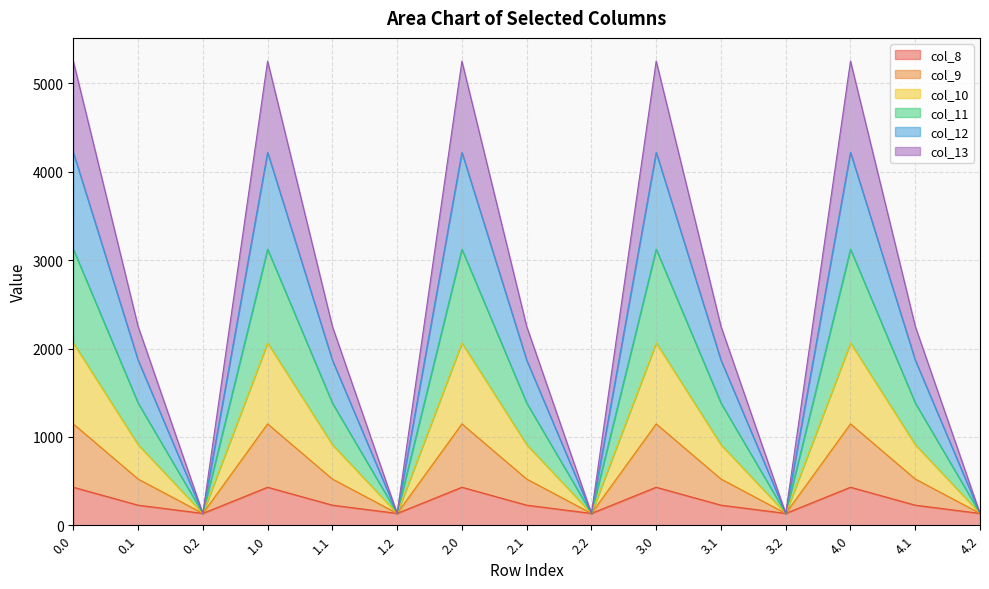

What is the total value across all series at 2.0?

5253.2